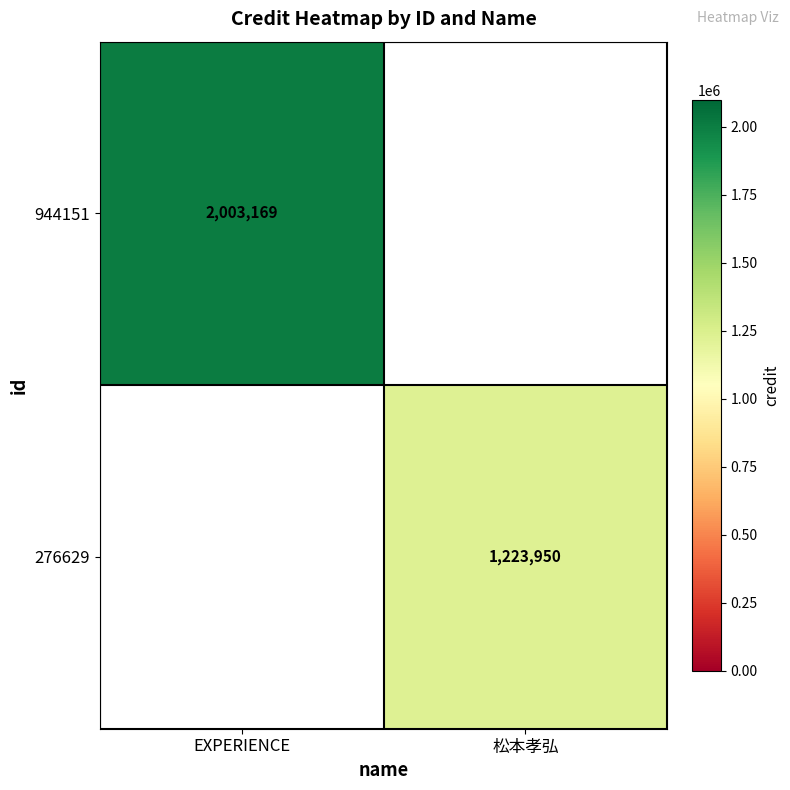

Is it true that 276629 equals 1728894 at 松本孝弘?

False